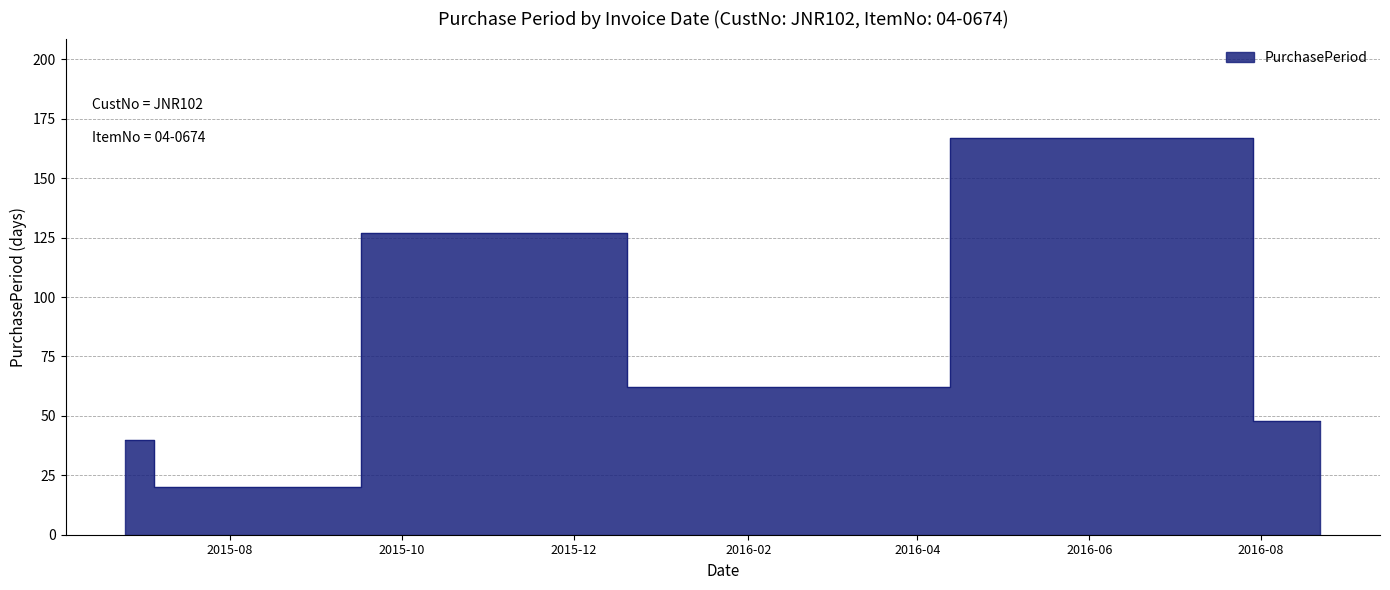

How many data points are less than 62?

3